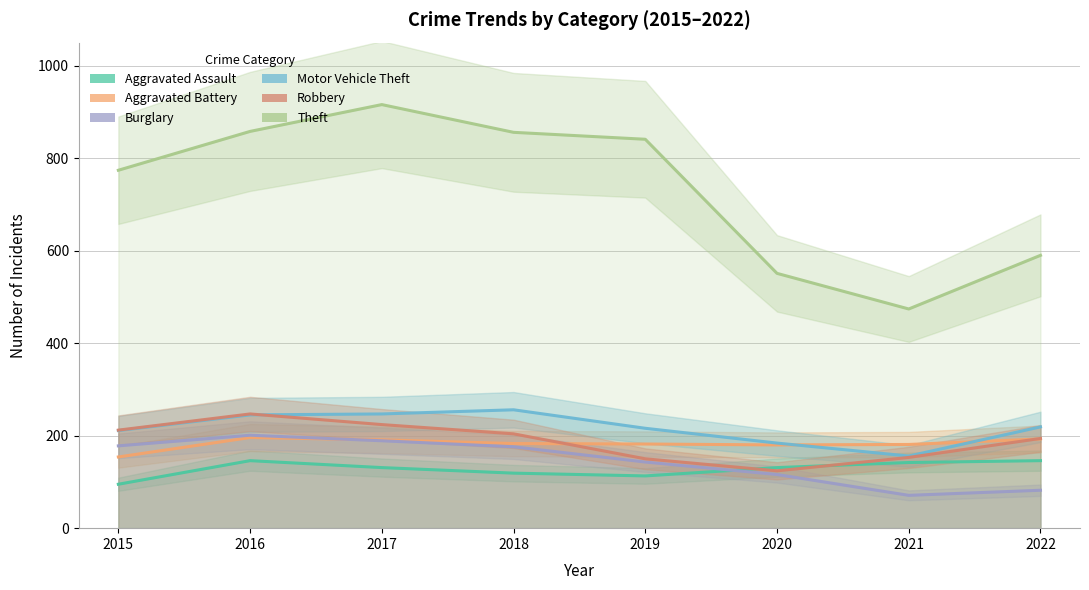

Does the chart display data point markers on the line(s)?

No